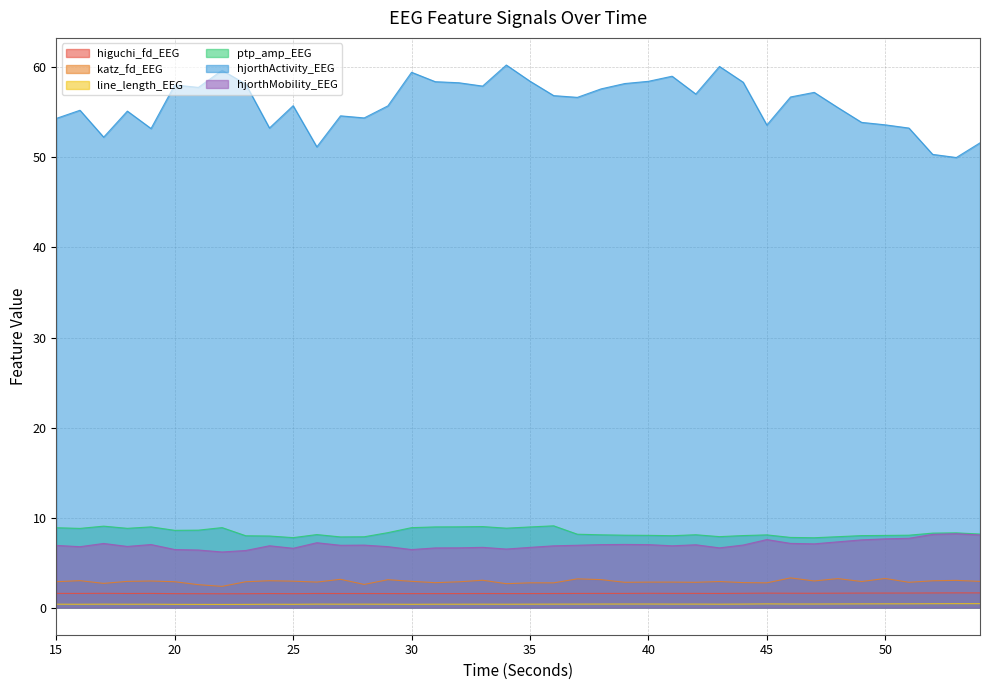

At which label does hjorthMobility_EEG reach its minimum?

22